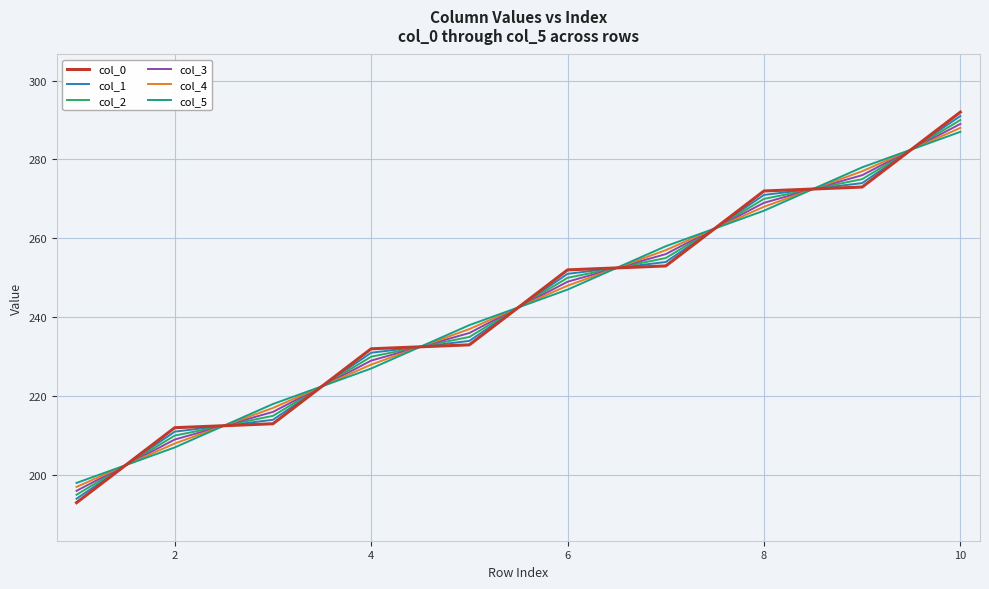

Which series ends up on top after the final intersection of col_4 and col_5?

col_4